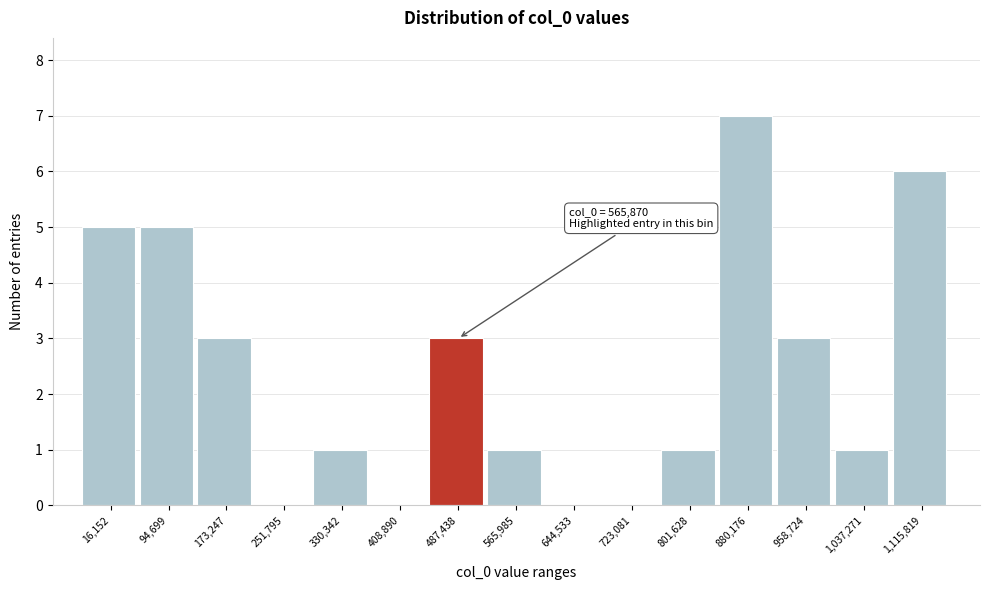

Reading right to left, list all the values displayed in this chart.

1,115,819=6	1,037,271=1	958,724=3	880,176=7	801,628=1	723,081=0	644,533=0	565,985=1	487,438=3	408,890=0	330,342=1	251,795=0	173,247=3	94,699=5	16,152=5